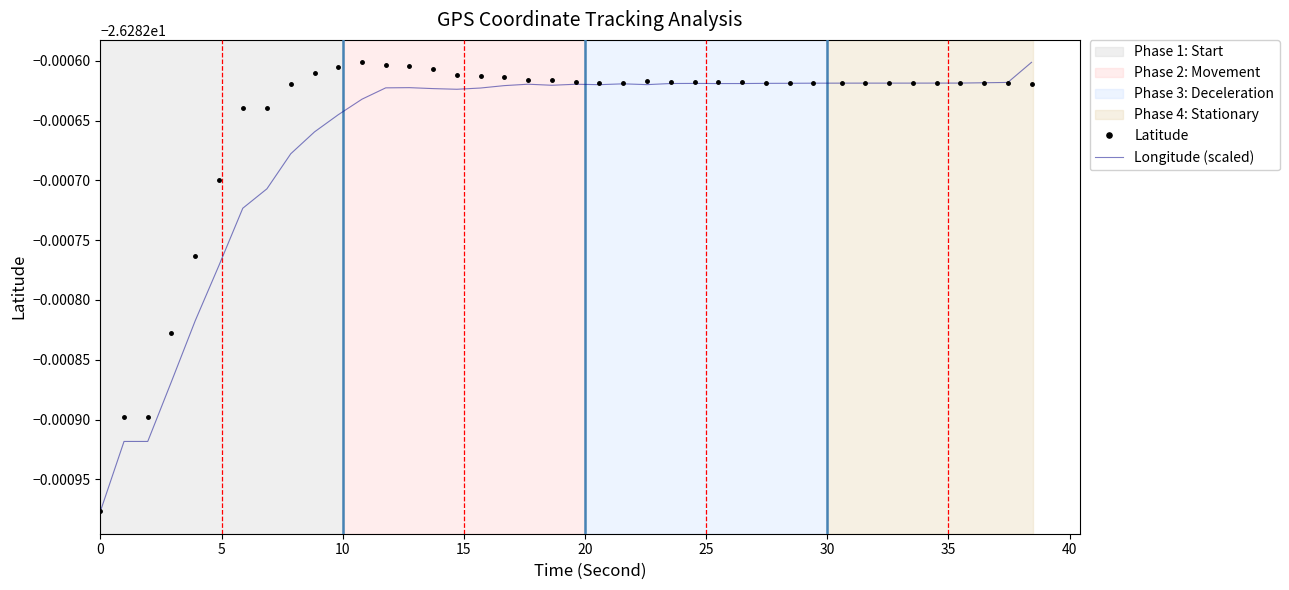

How many lines are shown in the chart?

2